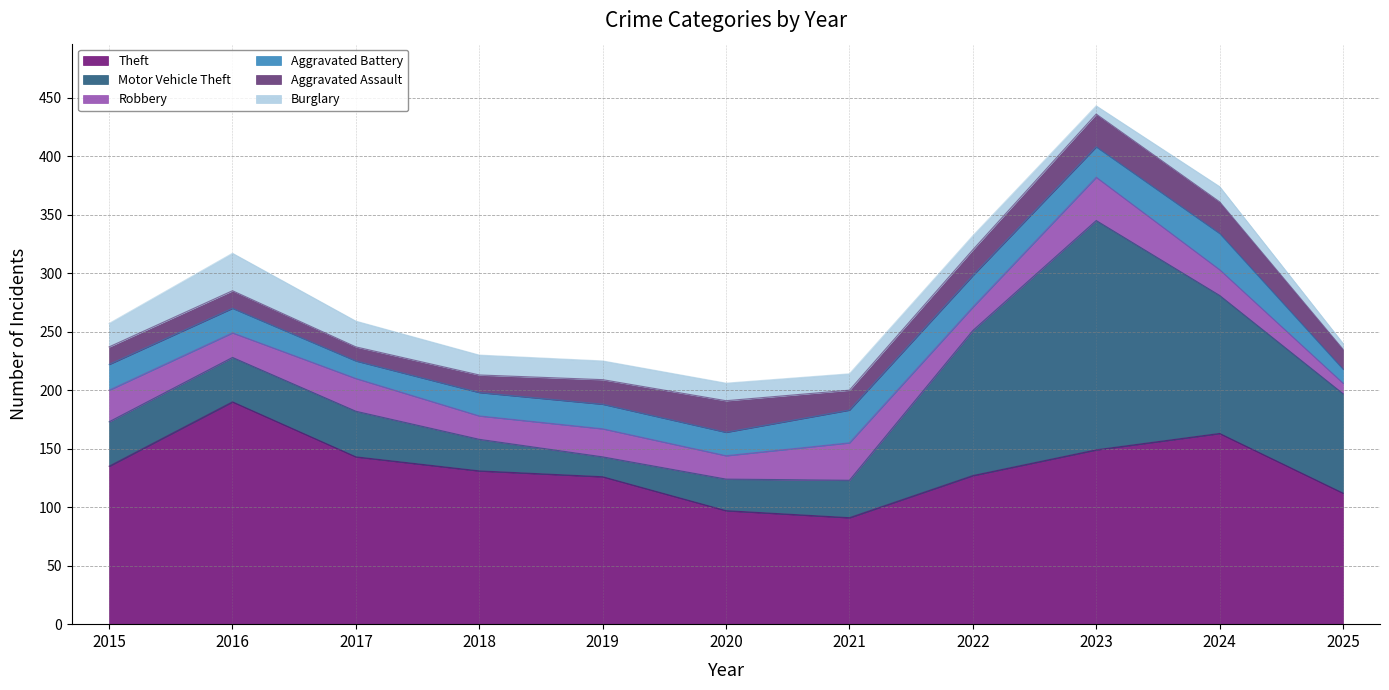

Reading left to right, what are all the values shown in this chart?

Theft: 135	190	143	131	126	97	91	127	149	163	112
Motor Vehicle Theft: 38	38	39	27	17	27	32	124	196	118	85
Robbery: 27	21	28	20	24	20	32	20	37	22	9
Aggravated Battery: 22	21	15	20	21	20	28	27	26	31	12
Aggravated Assault: 15	15	12	15	21	27	17	22	28	27	17
Burglary: 20	32	22	17	16	15	14	12	7	13	5